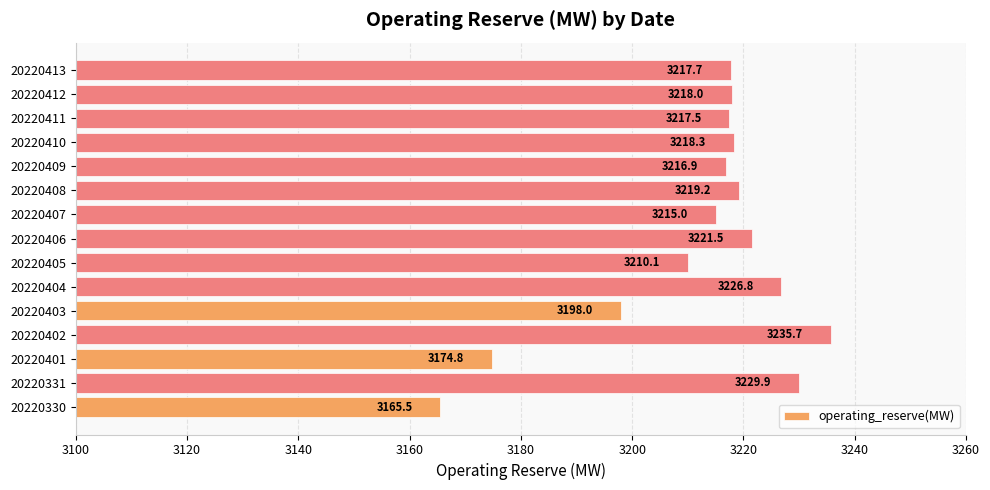

List the labels in order of value, smallest first.

20220330, 20220401, 20220403, 20220405, 20220407, 20220409, 20220411, 20220413, 20220412, 20220410, 20220408, 20220406, 20220404, 20220331, 20220402